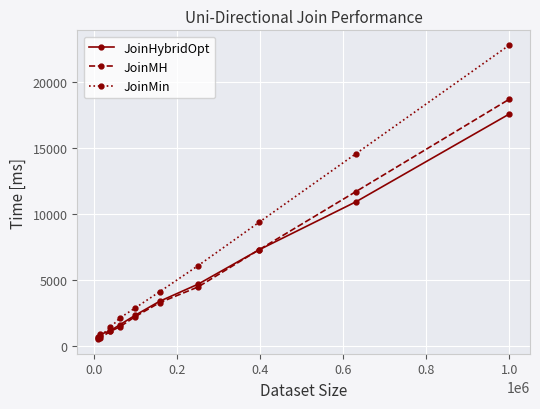

Rank the series by their maximum value, from lowest to highest.

JoinHybridOpt, JoinMH, JoinMin